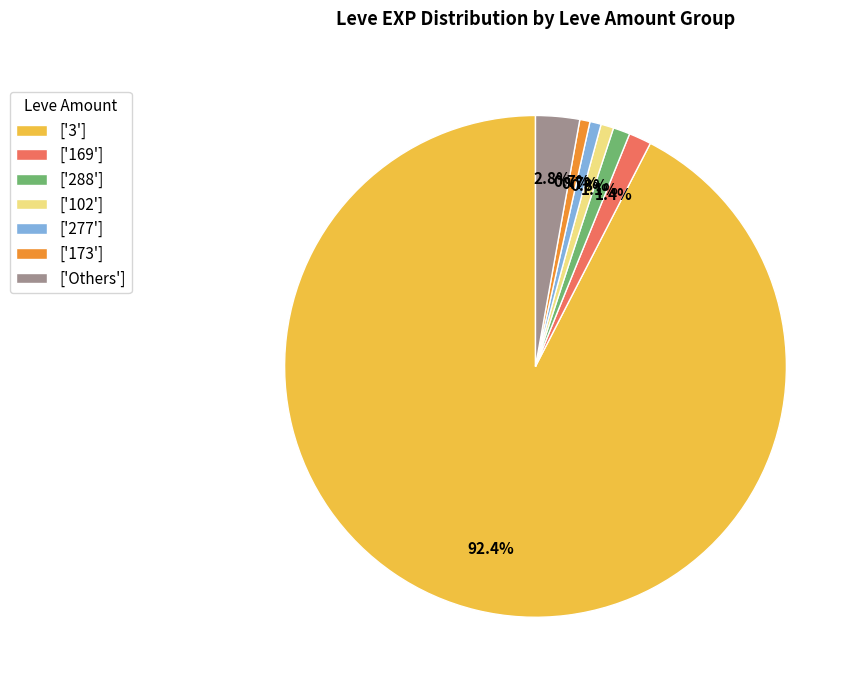

Which slice represents more than half of the pie?

['3']